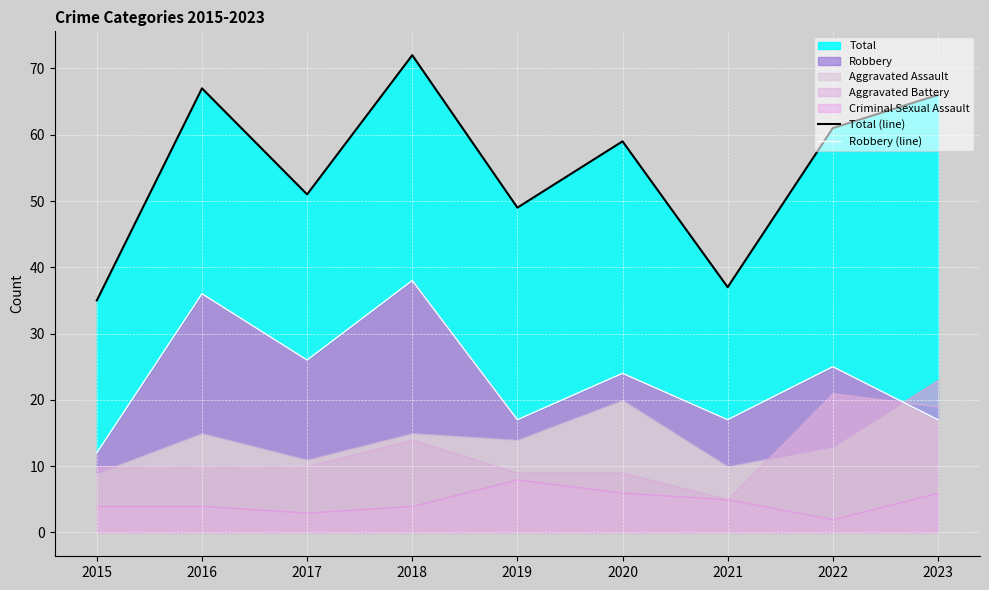

In Total (line), how many points are lower than both neighbors (excluding endpoints)?

3